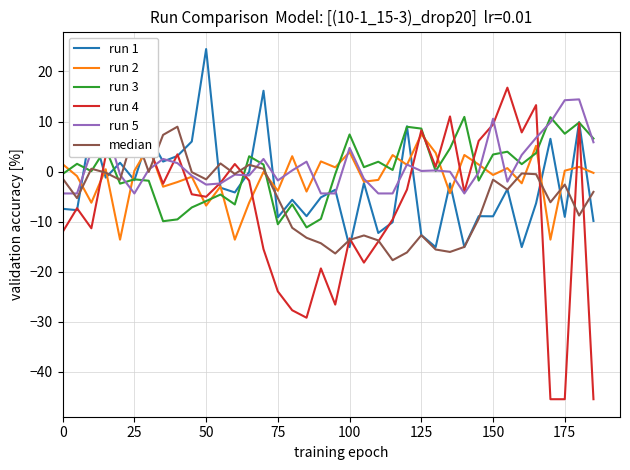

The run 1 series shows -8.9 at 150. True or false?

True